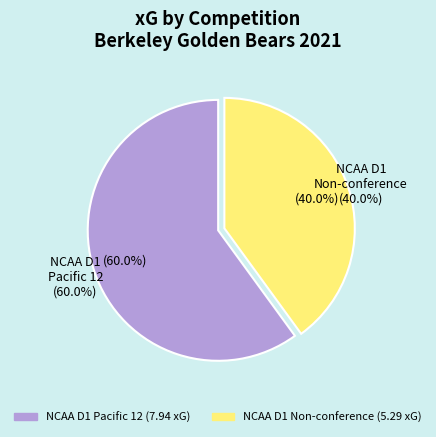

Which category has the smallest portion of the pie?

United States. NCAA D1 Non-conference